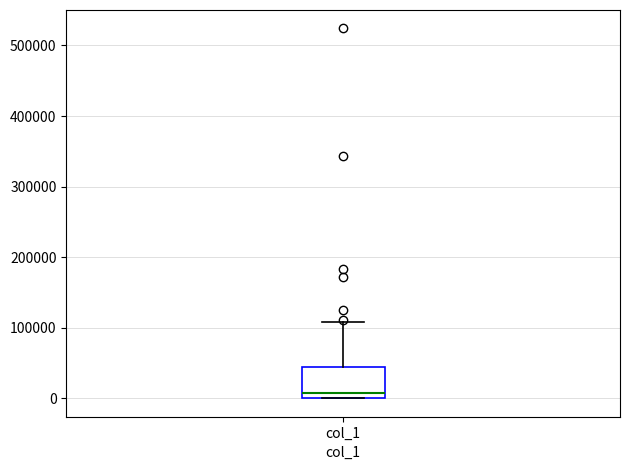

Transcribe this box plot: give where the median line is, the range the box spans, and where the two whiskers end, as read against the y-axis. The values are not printed on the chart, so give them approximately, as read against the axis.

median 10000, box 0 to 40000, whiskers 0 to 110000